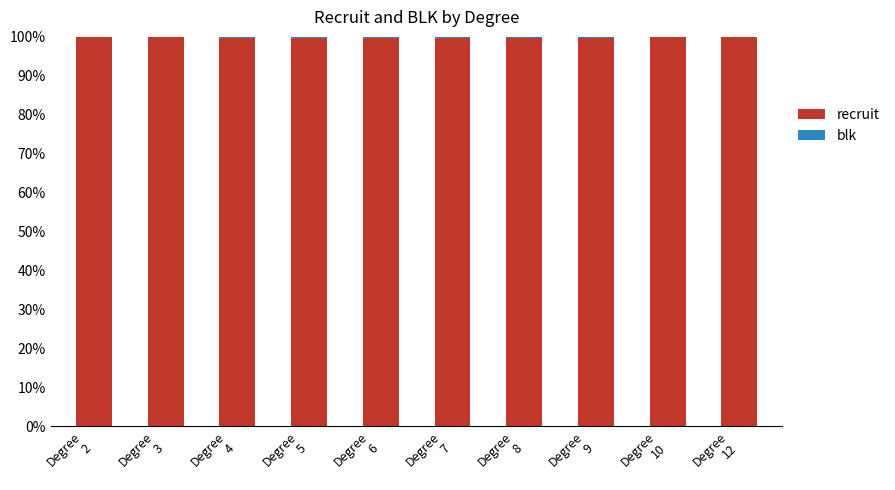

Is it true that recruit equals 1.0 at Degree
9?

True